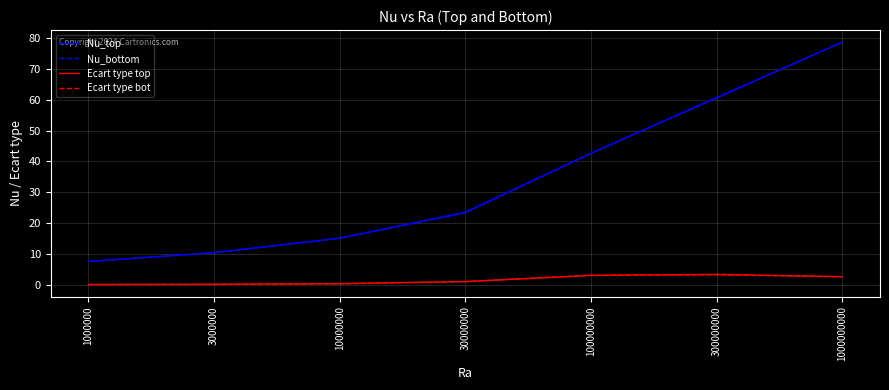

What is the difference between the highest and lowest values at 300000000?

57.3